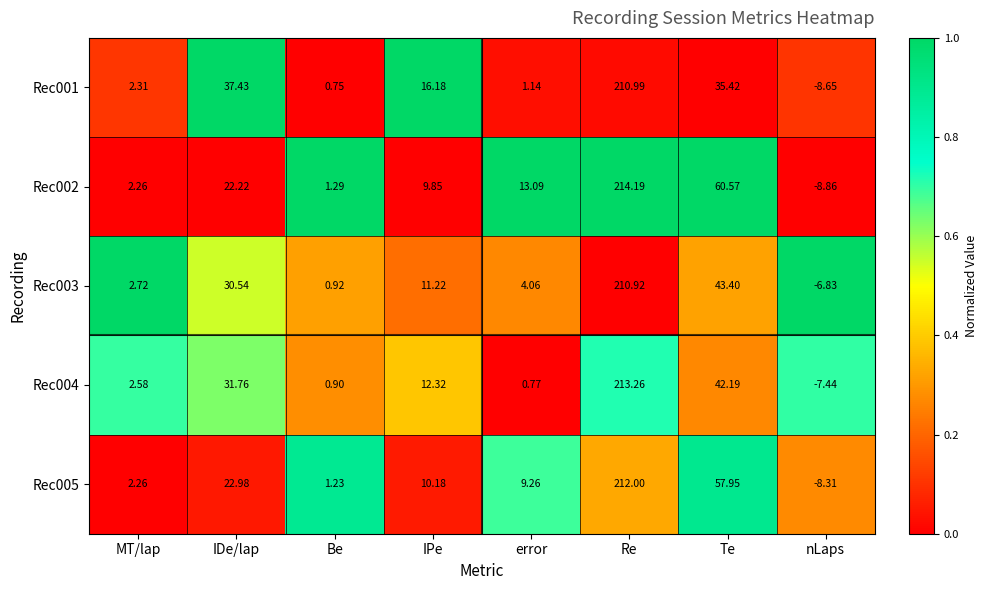

At which label does Rec003 first exceed 11?

IDe/lap